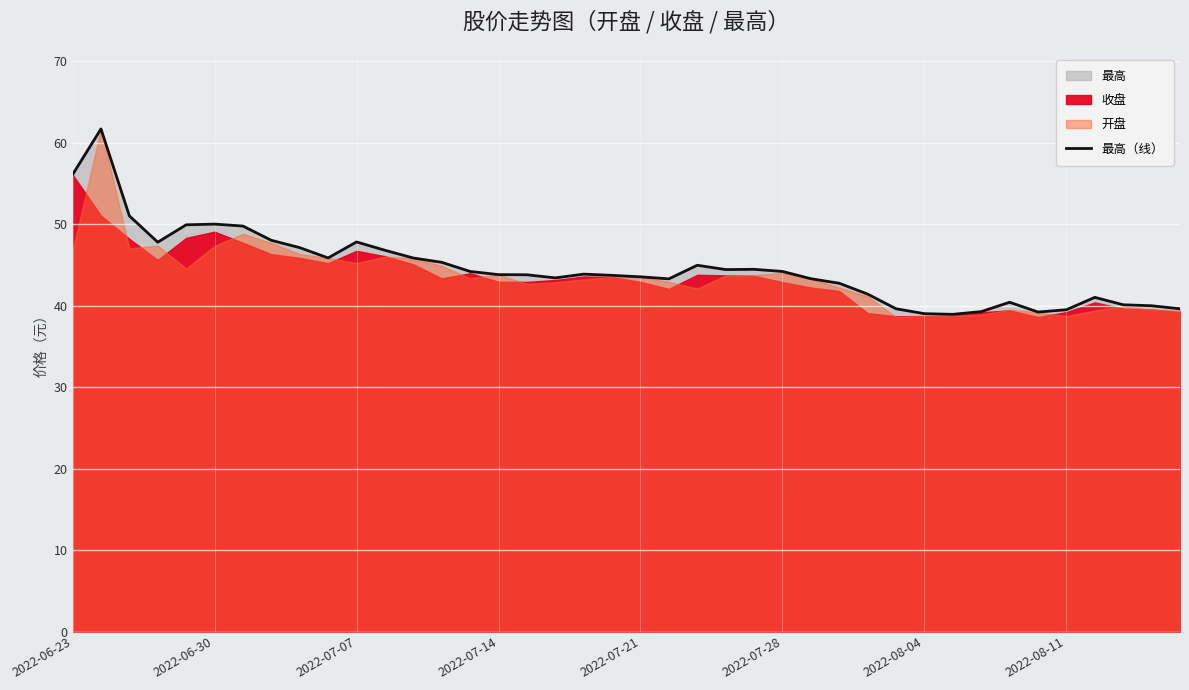

At which label does the data first exceed 43?

2022-06-23